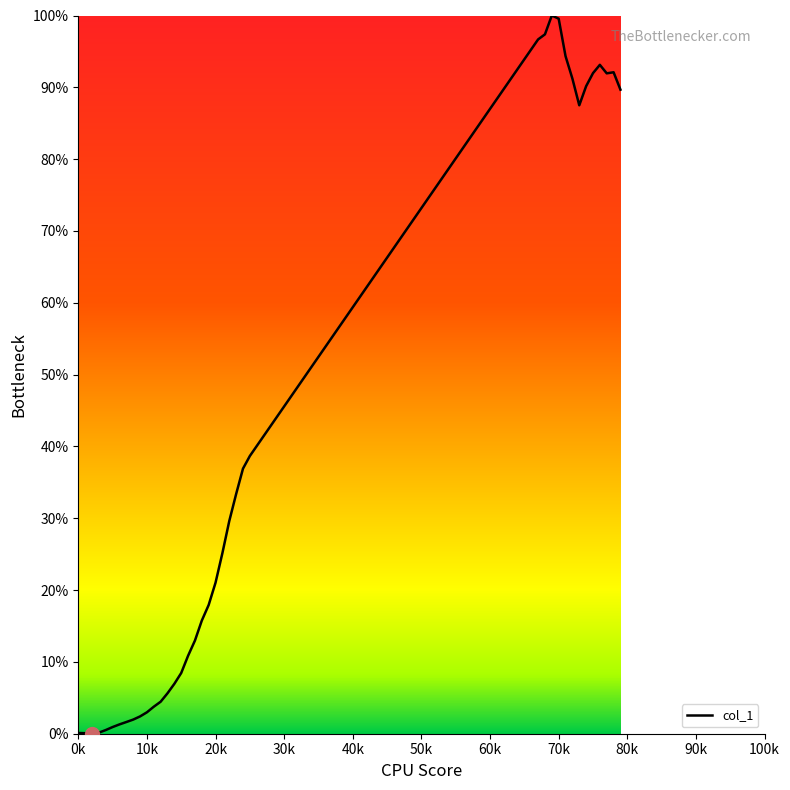

Is this an area chart (filled region under the line)?

No